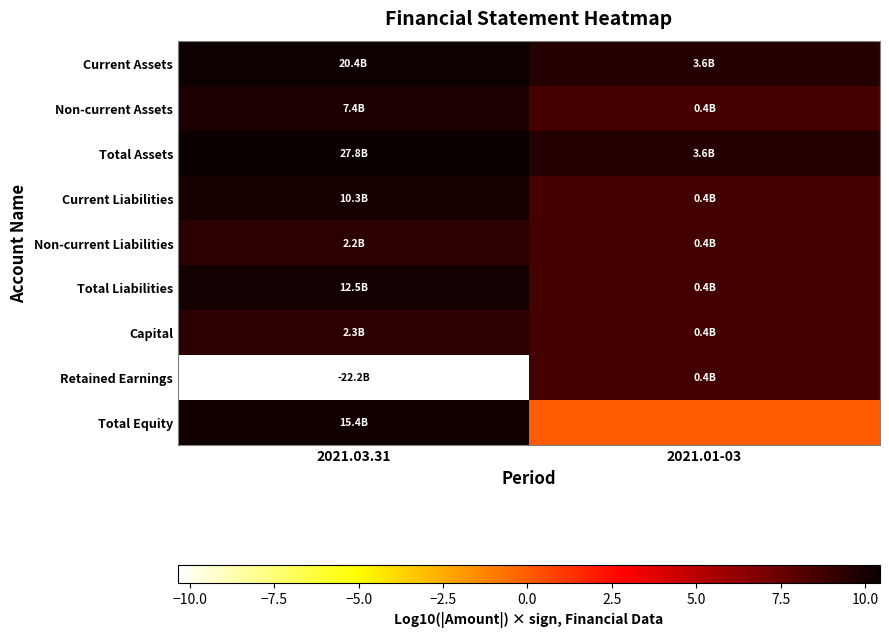

Reading left to right, transcribe all the data shown in this chart.

Current Assets: 2021.03.31=10.3	2021.01-03=9.6
Non-current Assets: 2021.03.31=9.9	2021.01-03=8.6
Total Assets: 2021.03.31=10.4	2021.01-03=9.6
Current Liabilities: 2021.03.31=10.0	2021.01-03=8.6
Non-current Liabilities: 2021.03.31=9.3	2021.01-03=8.6
Total Liabilities: 2021.03.31=10.1	2021.01-03=8.6
Capital: 2021.03.31=9.4	2021.01-03=8.6
Retained Earnings: 2021.03.31=-10.3	2021.01-03=8.6
Total Equity: 2021.03.31=10.2	2021.01-03=0.0